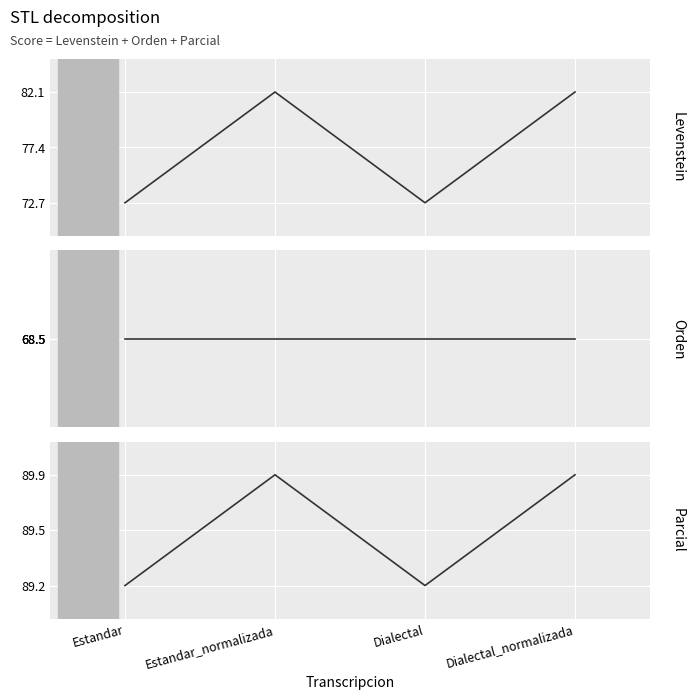

What value does the Parcial series have at Dialectal?

89.2